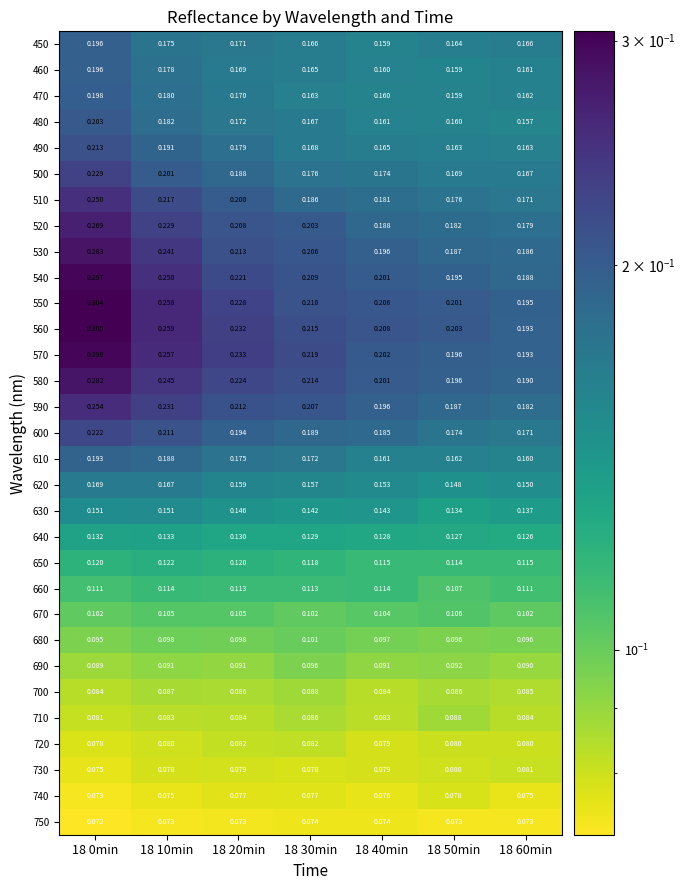

Is the value of 680 at 18 60min greater than the value of 560 at 18 0min?

No